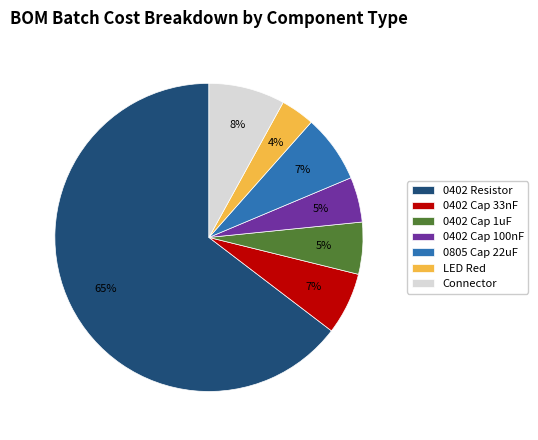

What percentage is the Connector slice, to the nearest percent?

8%